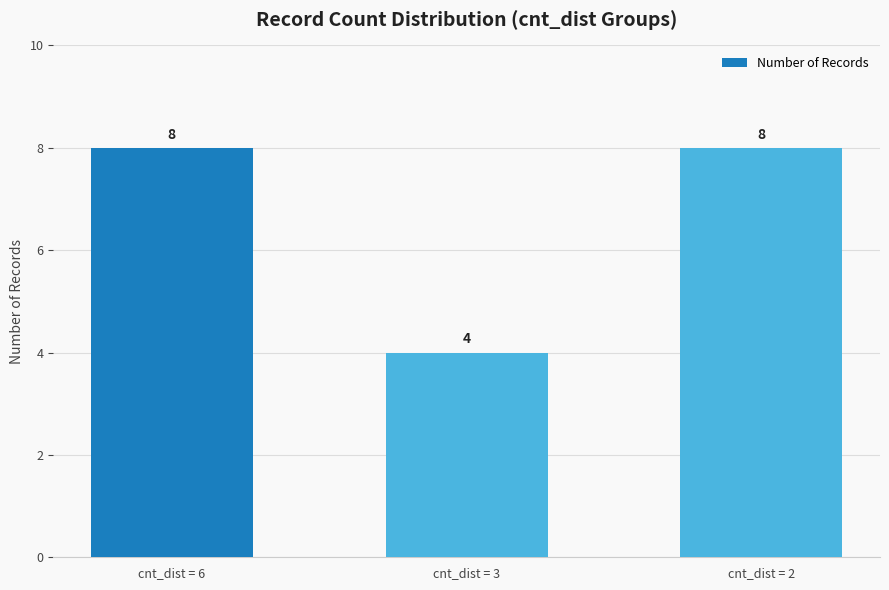

True or false: the data shows 5 at cnt_dist = 6.

False